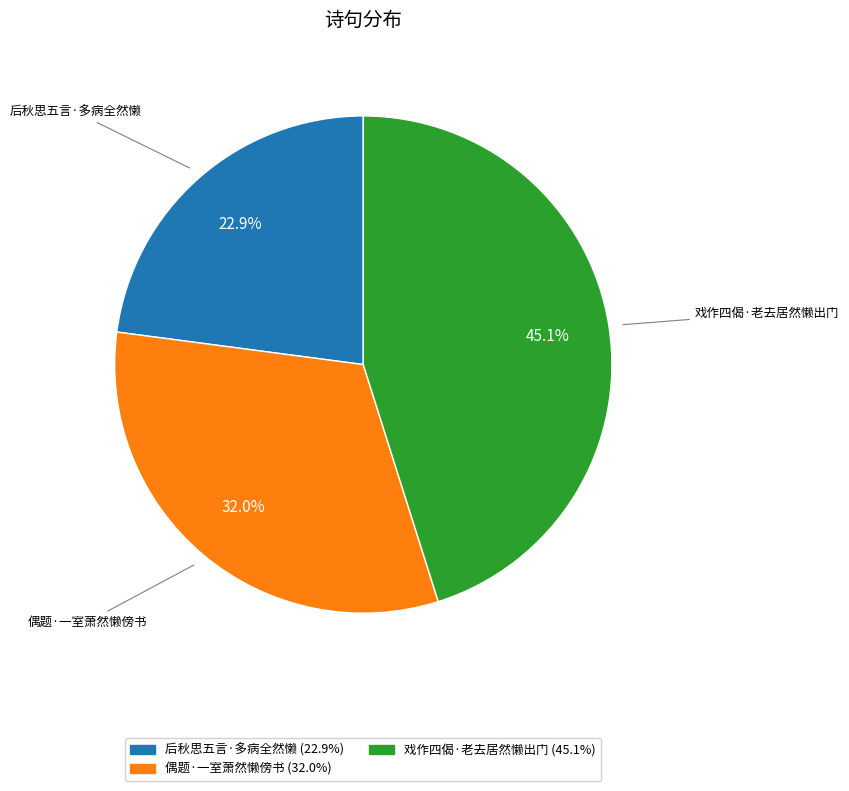

Rank the categories by value from lowest to highest.

后秋思五言·多病全然懒, 偶题·一室萧然懒傍书, 戏作四偈·老去居然懒出门